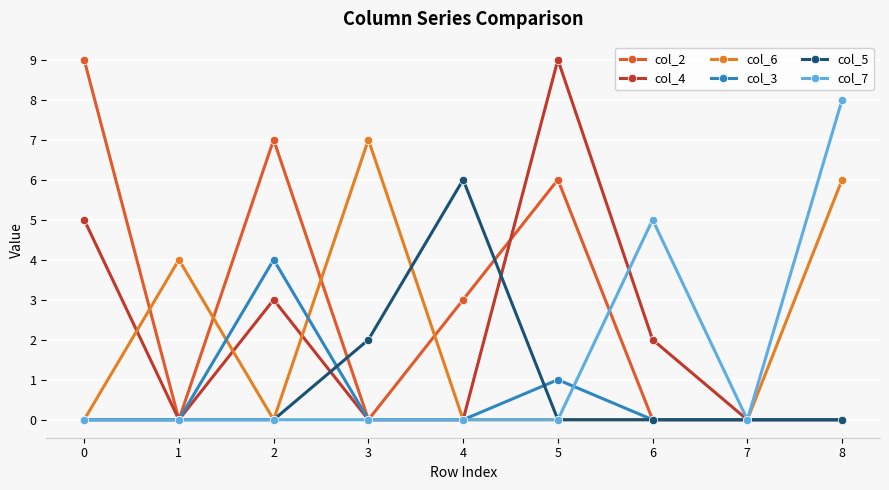

Count the number of categories in the chart.

9